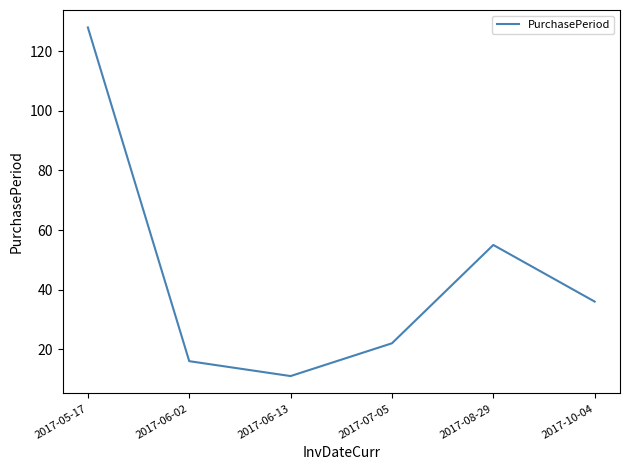

What is the maximum value shown in the chart?

128